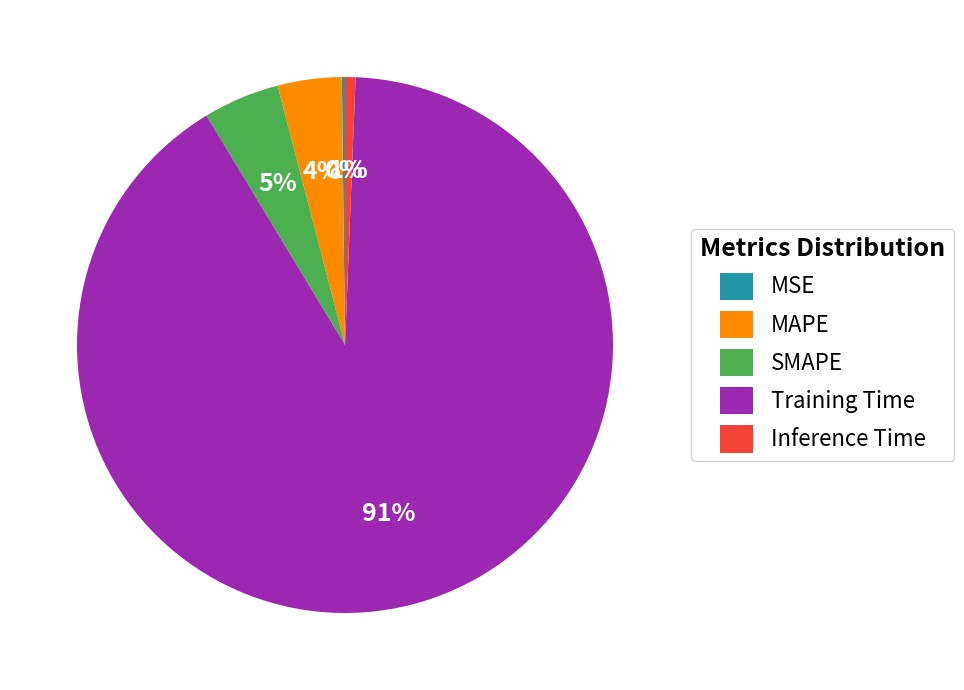

True or false: Training Time accounts for 82% of the total.

False